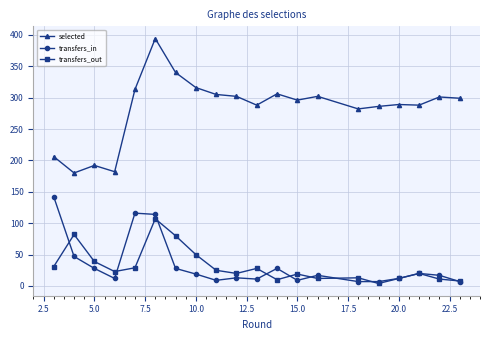

How many data points in selected are less than 299?

10